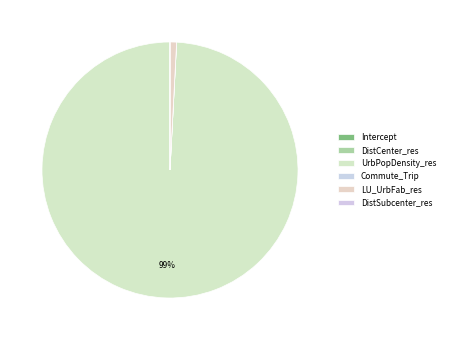

Rank the categories by value from lowest to highest.

Commute_Trip, Intercept, DistSubcenter_res, DistCenter_res, LU_UrbFab_res, UrbPopDensity_res